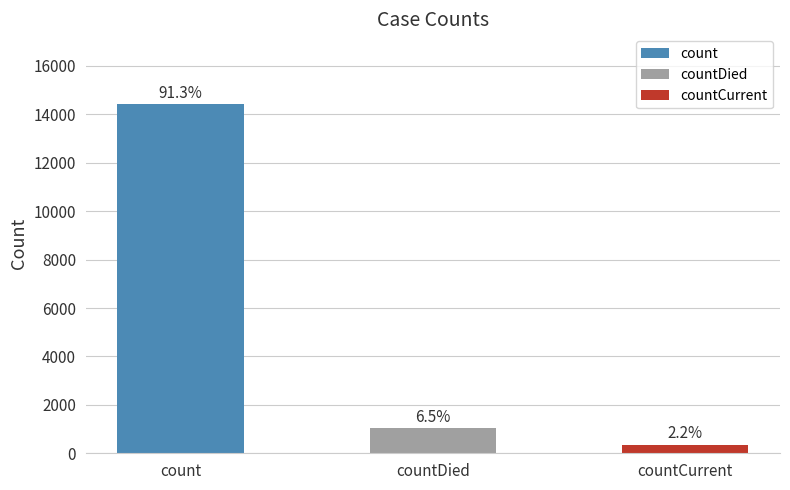

What is the ratio of the value at countDied to the value at countCurrent?

2.9